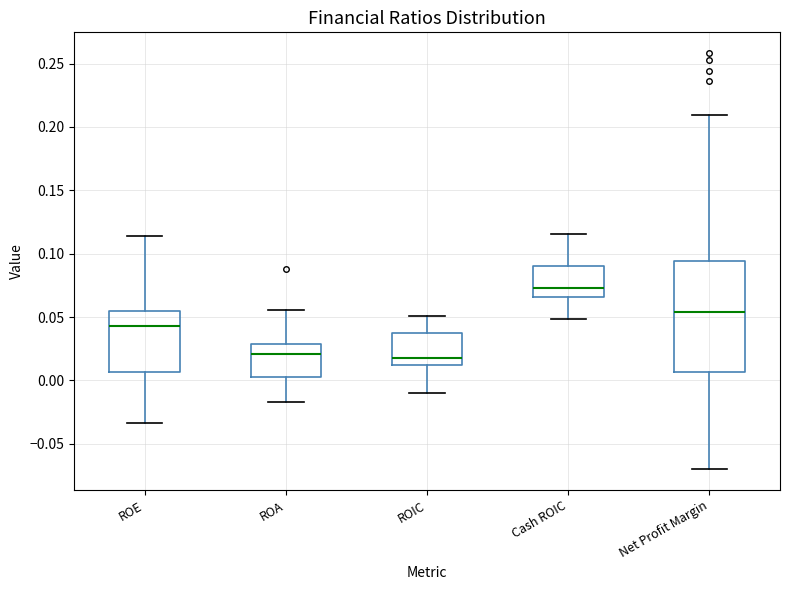

Reading left to right, read every box against the y-axis: the position of its median line, the range the box covers, and the ends of its whiskers. The values are not printed on the chart, so give them approximately, as read against the axis.

ROE: median 0.045, box 0.005 to 0.055, whiskers -0.035 to 0.115
ROA: median 0.020, box 0.005 to 0.030, whiskers -0.015 to 0.055
ROIC: median 0.020, box 0.010 to 0.040, whiskers -0.010 to 0.050
Cash ROIC: median 0.075, box 0.065 to 0.090, whiskers 0.050 to 0.115
Net Profit Margin: median 0.055, box 0.005 to 0.095, whiskers -0.070 to 0.210